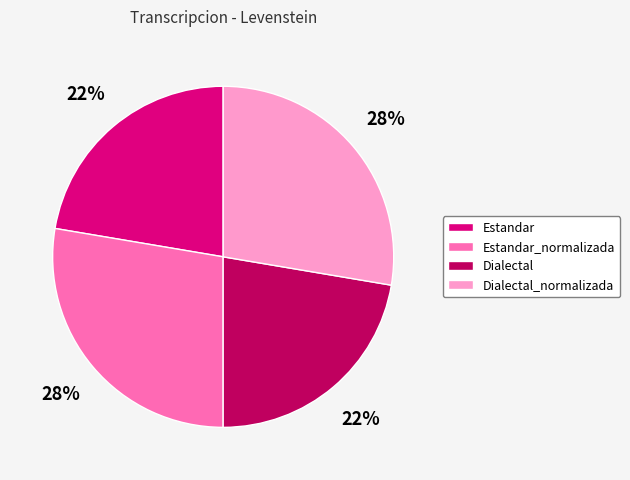

To the nearest percent, what is the combined percentage of Estandar and Estandar_normalizada?

50%